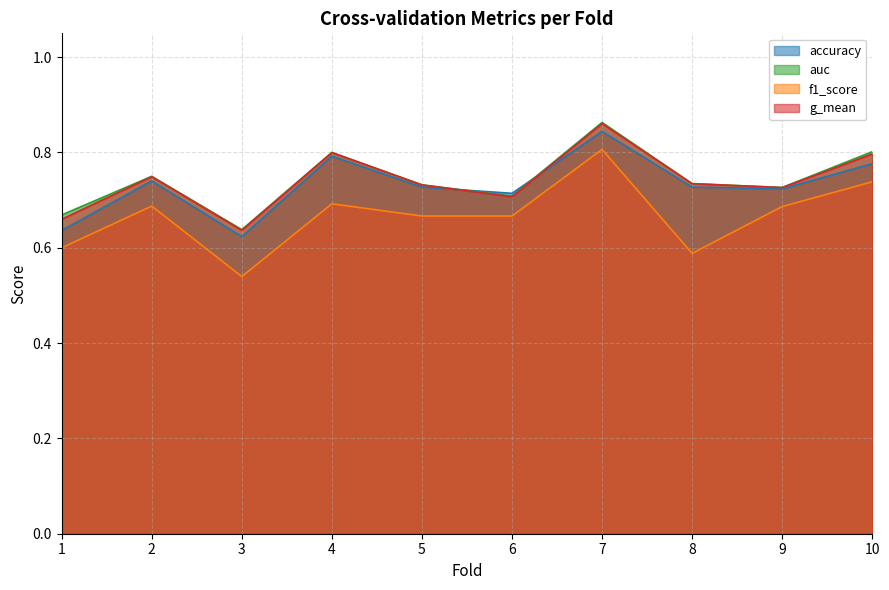

At 4, list the series in order from smallest to largest.

f1_score, accuracy, g_mean, auc